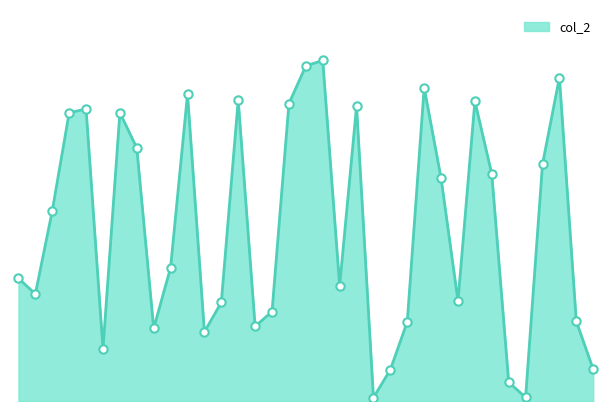

How many points are lower than both their immediate neighbors (excluding endpoints)?

9